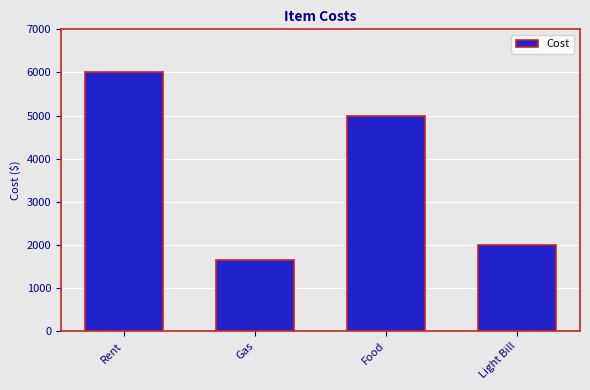

What is the sum of all values?

14650